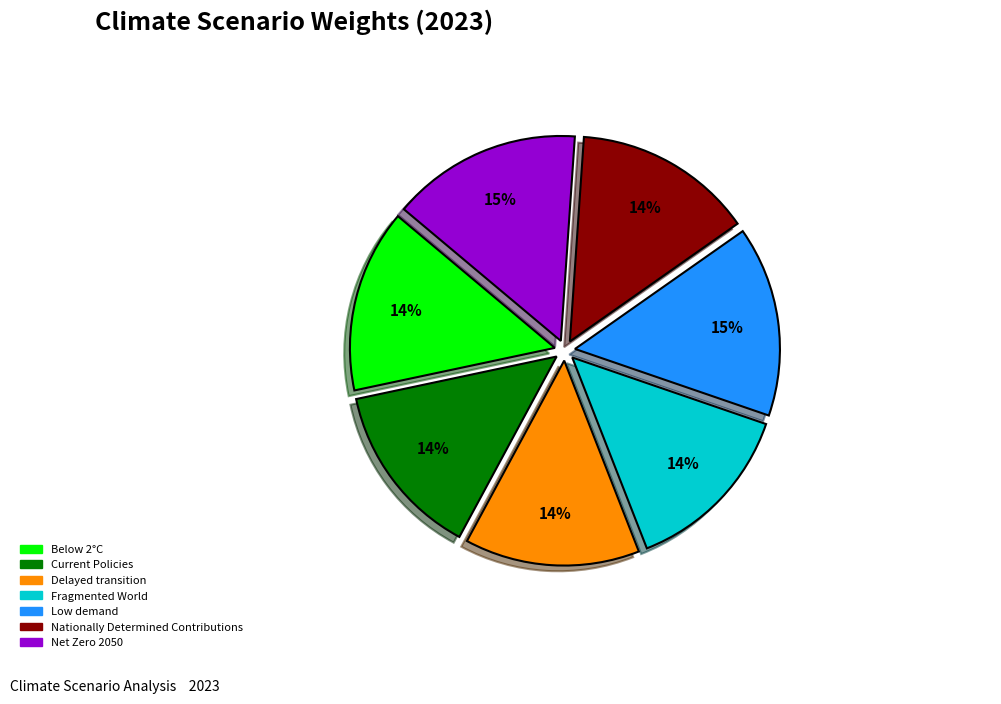

Which has a higher value, Low demand or Current Policies?

Low demand